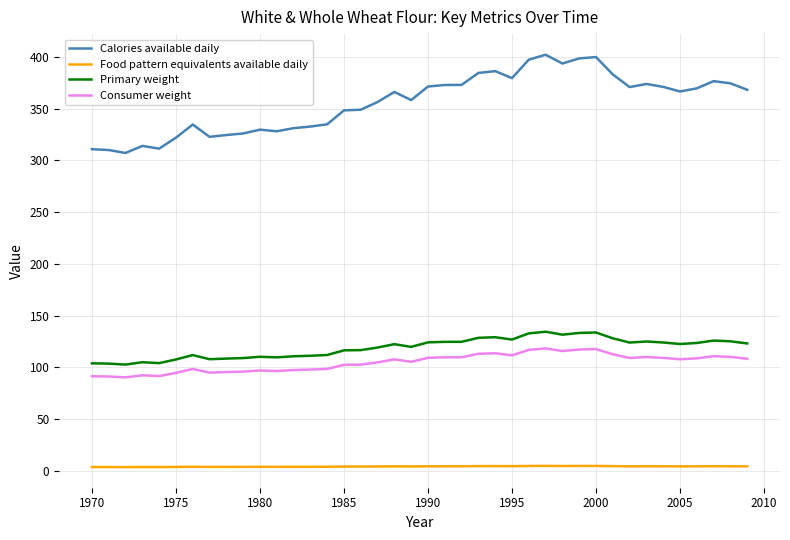

List the series in order of their peak value, highest first.

Calories available daily, Primary weight, Consumer weight, Food pattern equivalents available daily